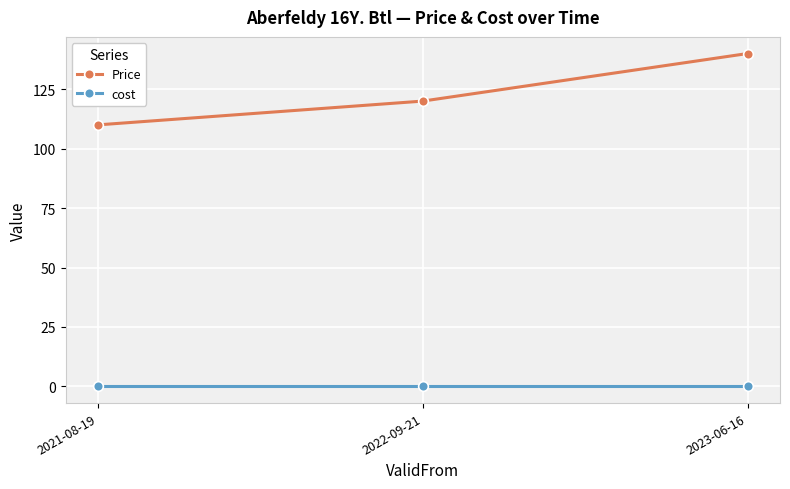

How many categories are shown in the chart?

3